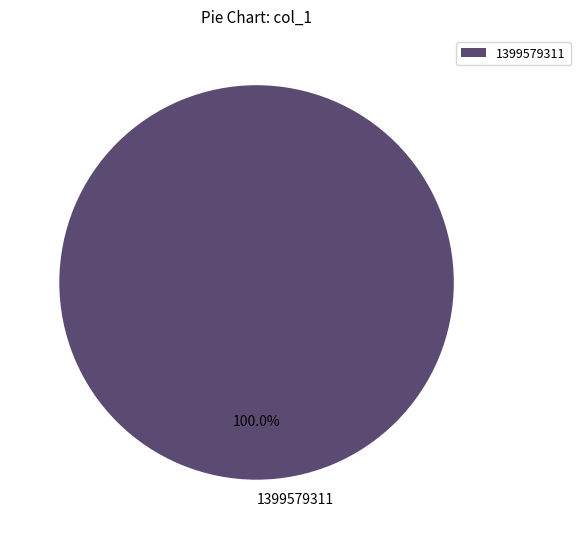

Does 1399579311 account for over 50% of the chart?

Yes